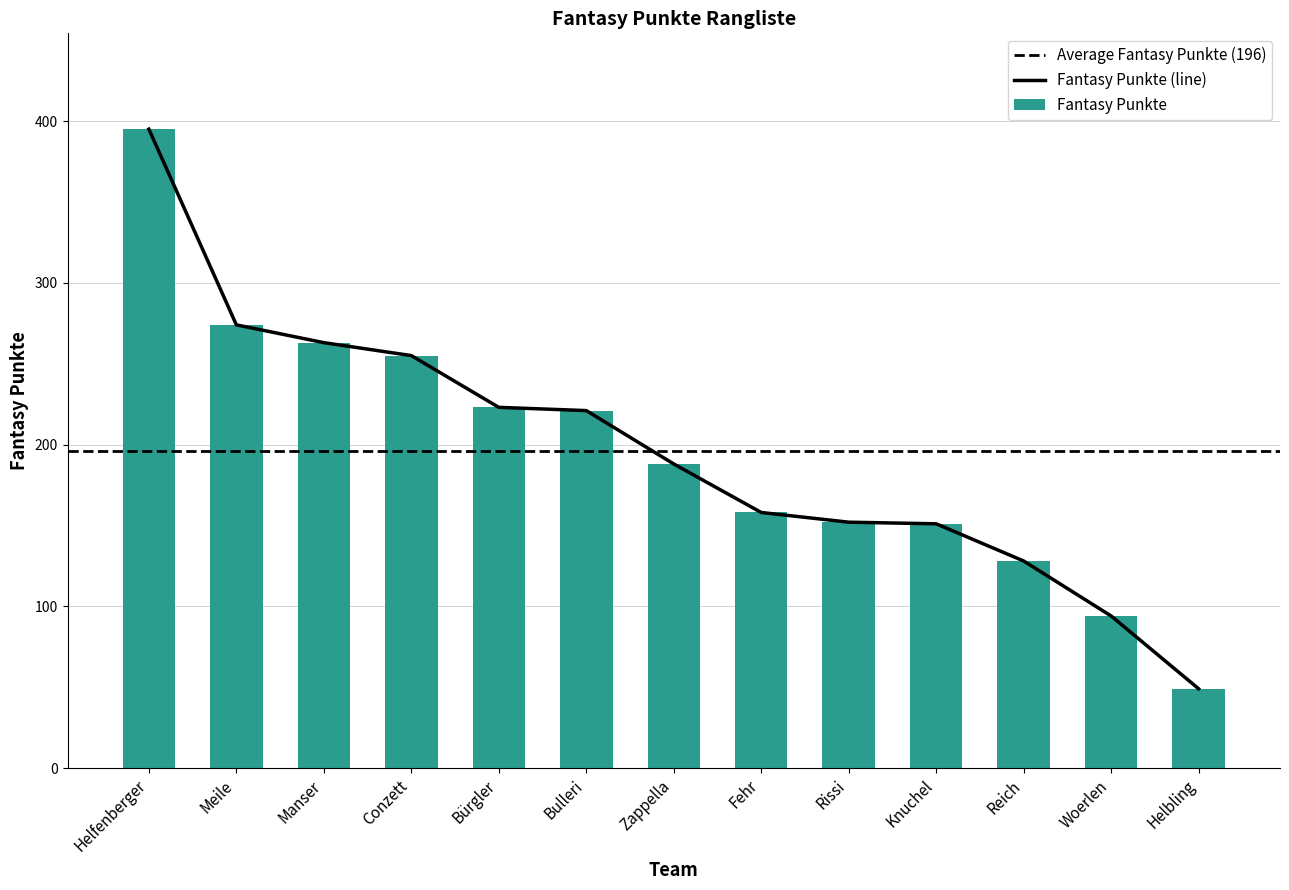

What is the label of the 3rd bar from the left?

Manser